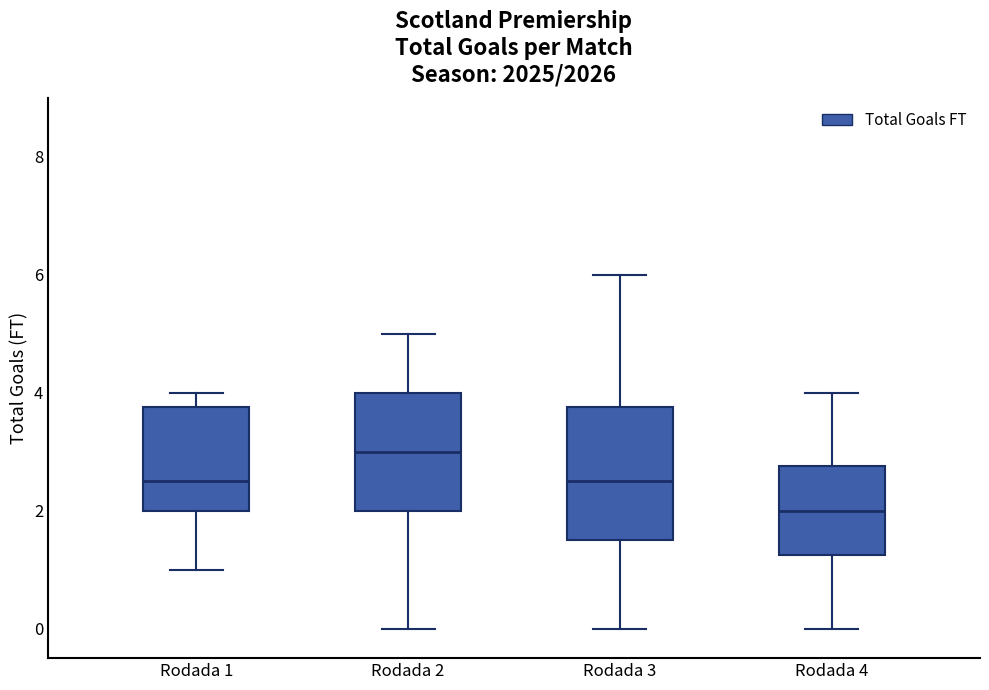

Reading left to right, transcribe this box plot: for each box, give where its median line is, the range the box spans, and where its two whiskers end, as read against the y-axis. The values are not printed on the chart, so give them approximately, as read against the axis.

Rodada 1: median 2.6, box 2.0 to 3.8, whiskers 1.0 to 4.0
Rodada 2: median 3.0, box 2.0 to 4.0, whiskers 0.0 to 5.0
Rodada 3: median 2.6, box 1.6 to 3.8, whiskers 0.0 to 6.0
Rodada 4: median 2.0, box 1.2 to 2.8, whiskers 0.0 to 4.0